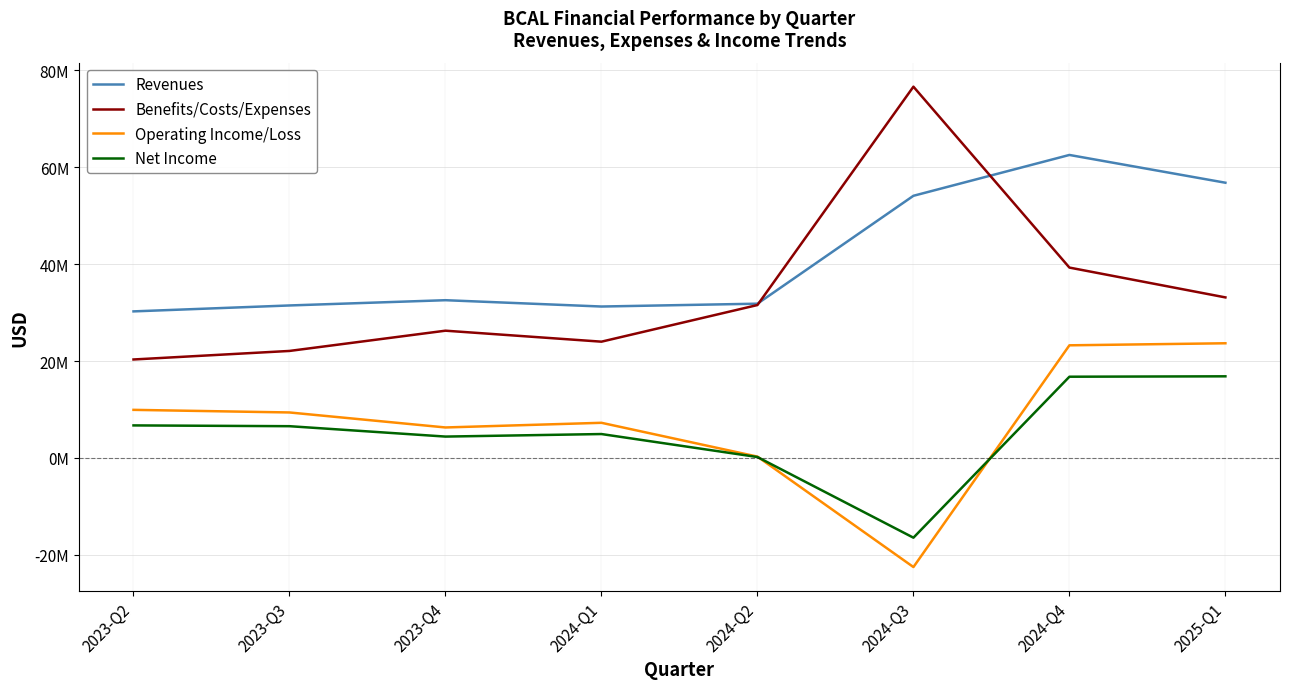

Reading right to left, transcribe all the data shown in this chart.

Revenues: 56825000	62558000	54127000	31849000	31264000	32569000	31484000	30260000
Benefits/Costs/Expenses: 33148000	39303000	76654000	31571000	24007000	26275000	22093000	20330000
Operating Income/Loss: 23677000	23255000	-22527000	278000	7257000	6294000	9391000	9930000
Net Income: 16853000	16772000	-16464000	190000	4935000	4412000	6556000	6718000